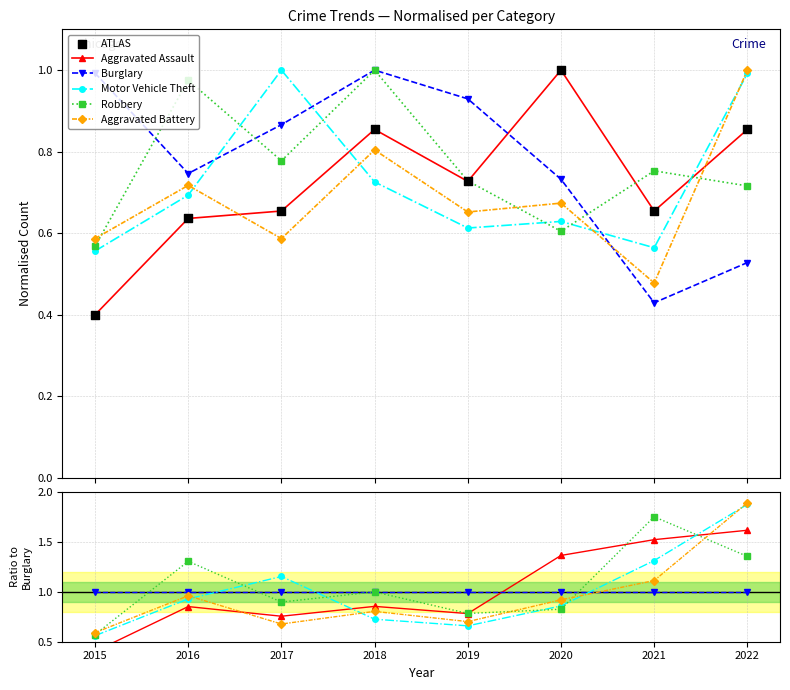

Which series has the largest total across all categories?

Robbery